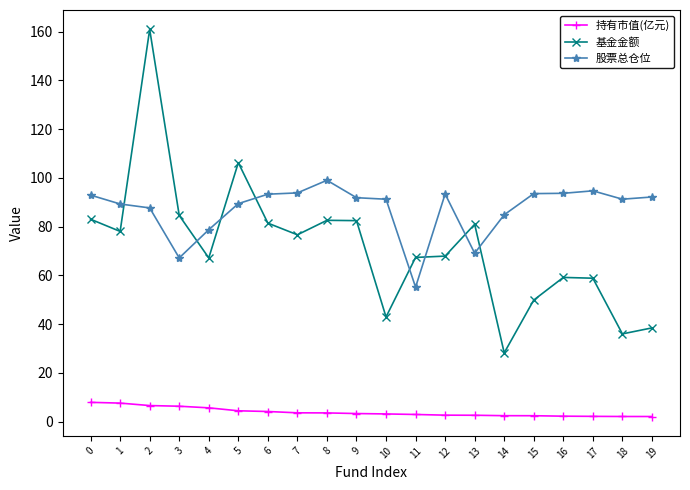

True or false: 持有市值(亿元) and 股票总仓位 cross at least once.

False